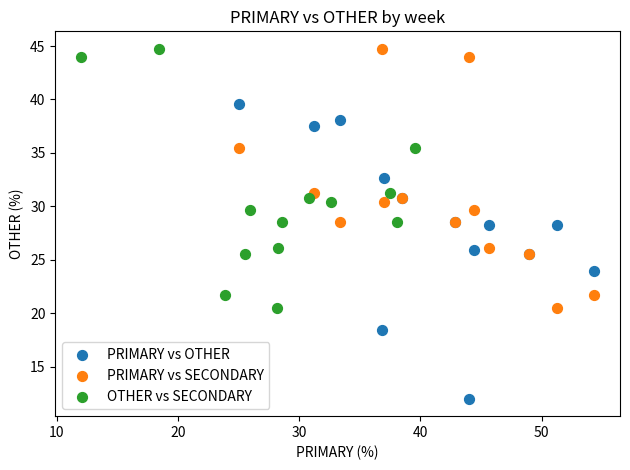

Which series reaches the minimum Y coordinate?

PRIMARY vs OTHER